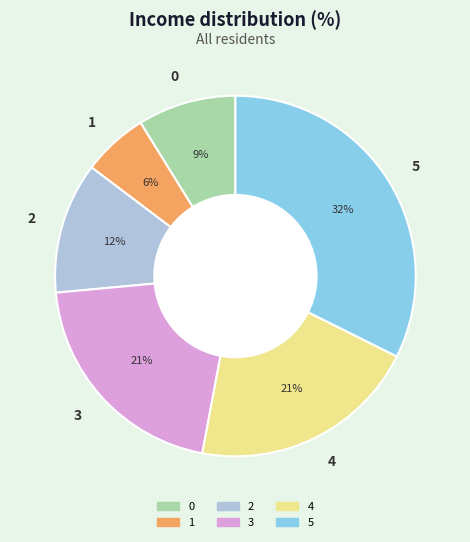

True or false: 4 accounts for 21% of the total.

True